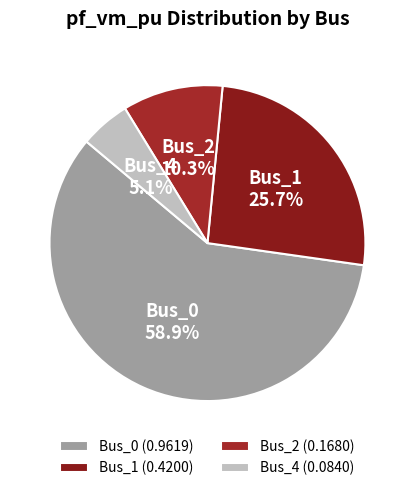

To the nearest percent, what is the combined percentage of Bus_1 and Bus_0?

85%